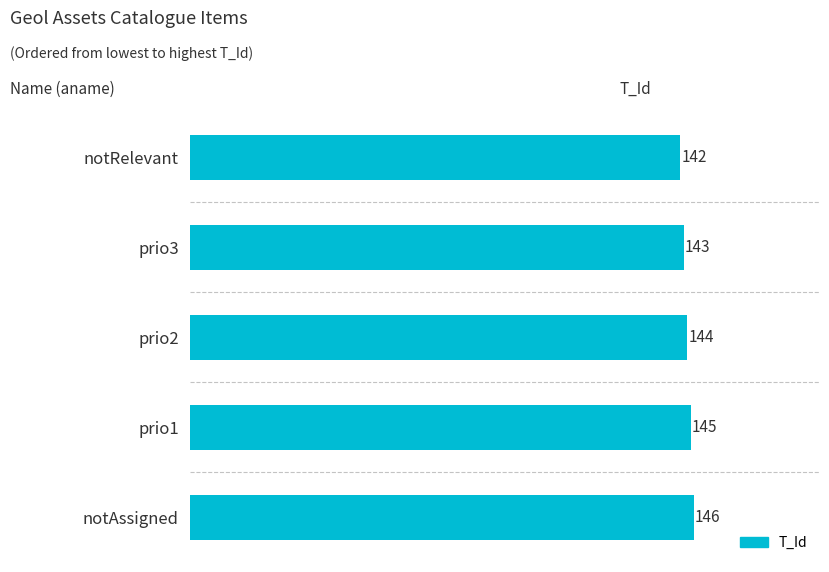

What is the value of the 2nd bar from the top?

143